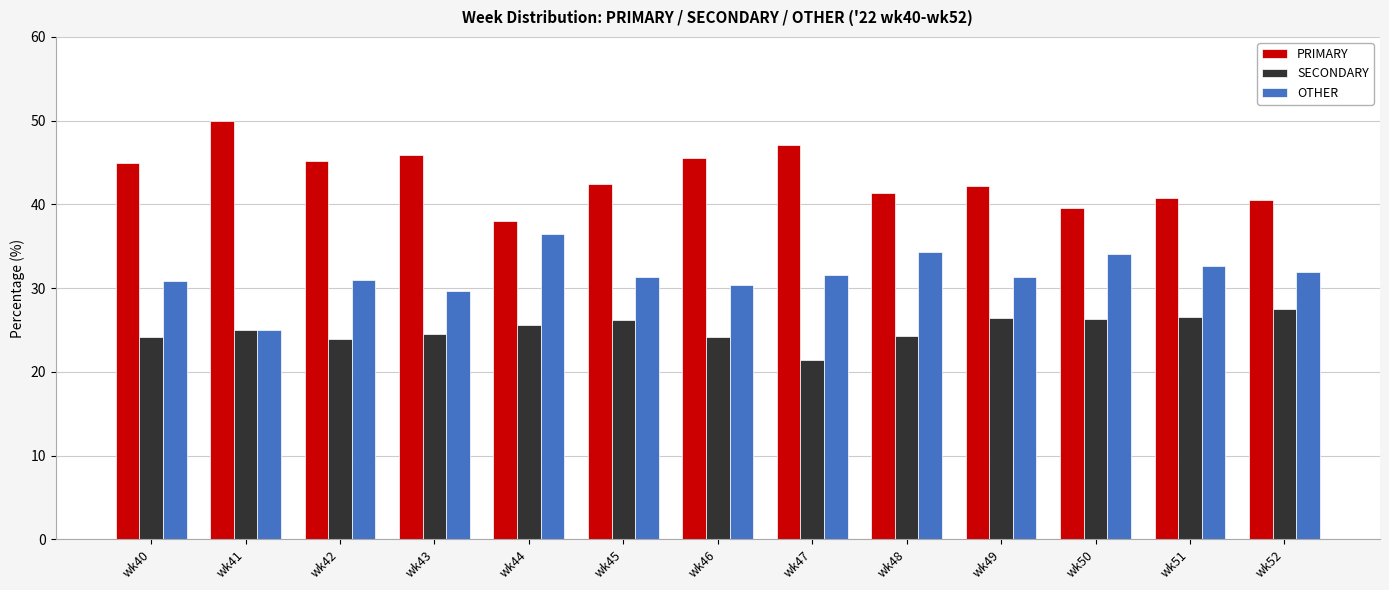

What is the spread (max minus min) of values at wk47?

25.7